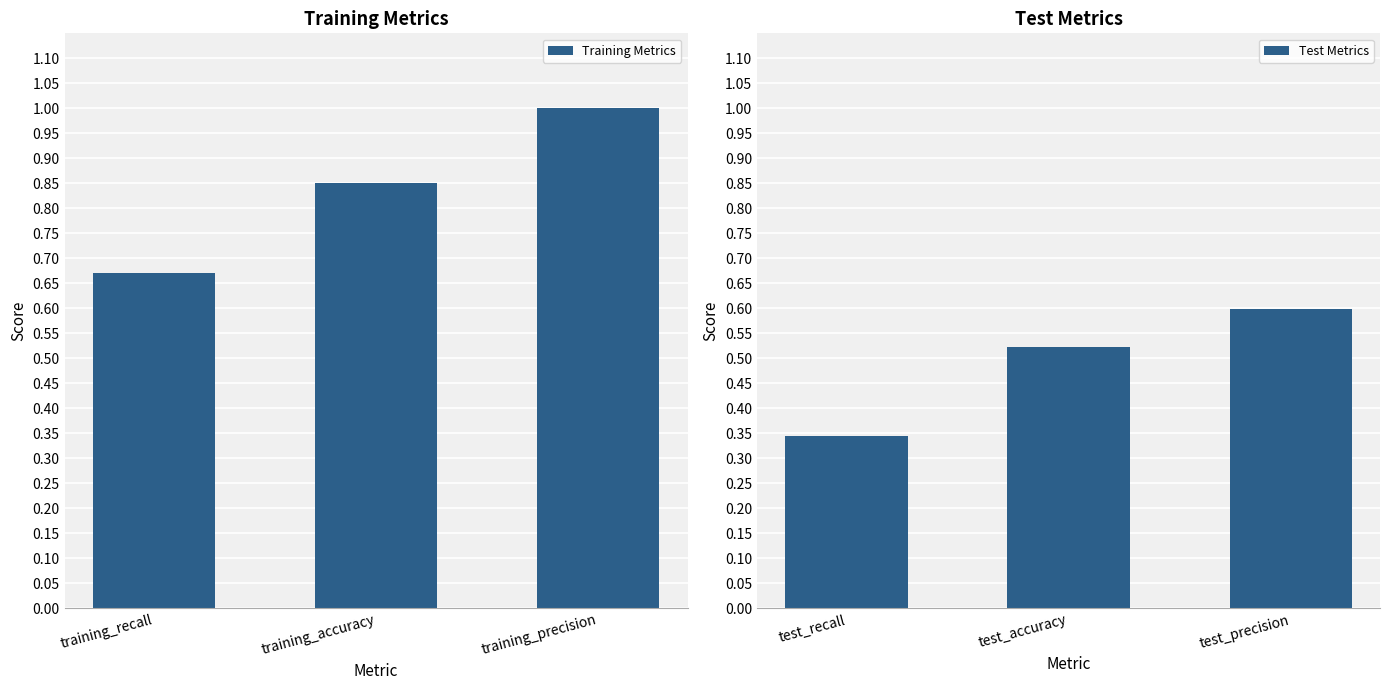

Which series has the largest total across all categories?

Training Metrics